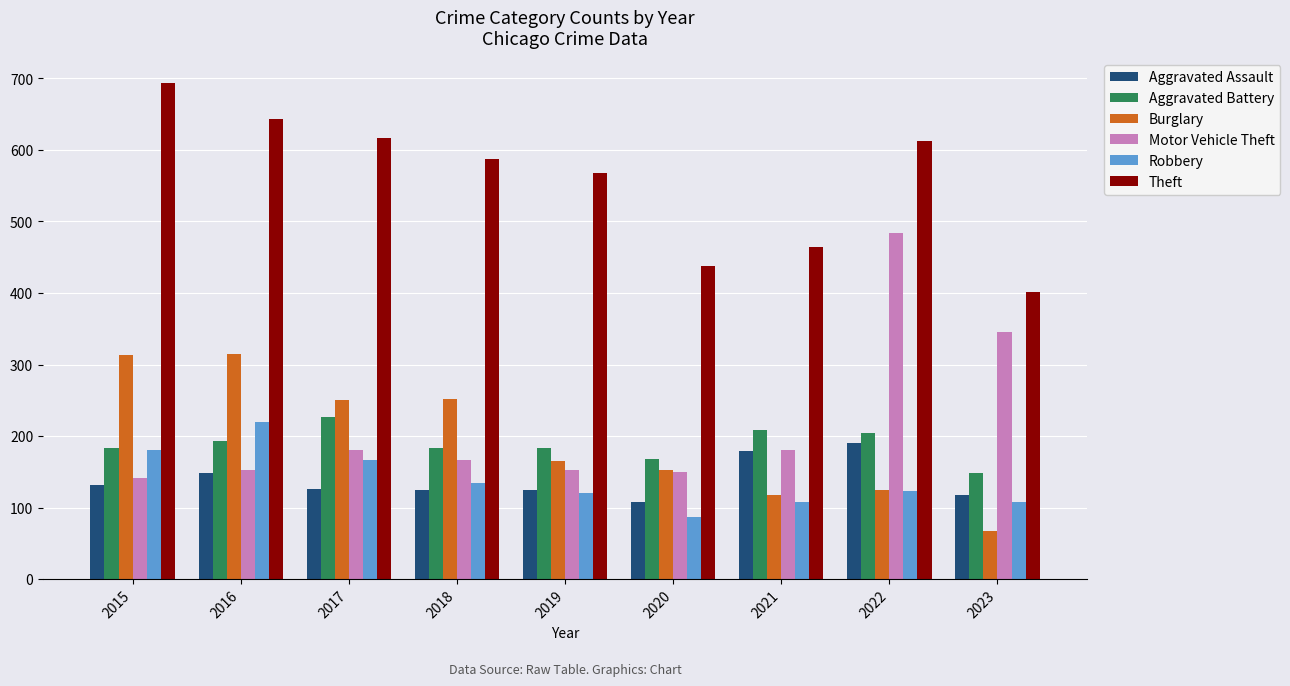

What are all the series names shown in the legend?

Aggravated Assault, Aggravated Battery, Burglary, Motor Vehicle Theft, Robbery, Theft